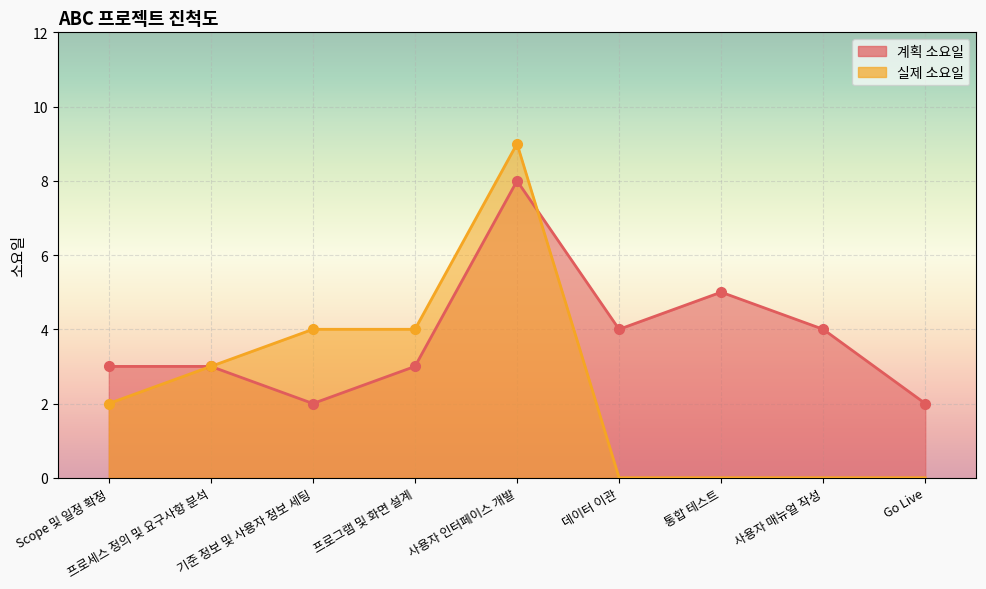

At which label does 계획 소요일 reach its minimum?

기준 정보 및 사용자 정보 세팅